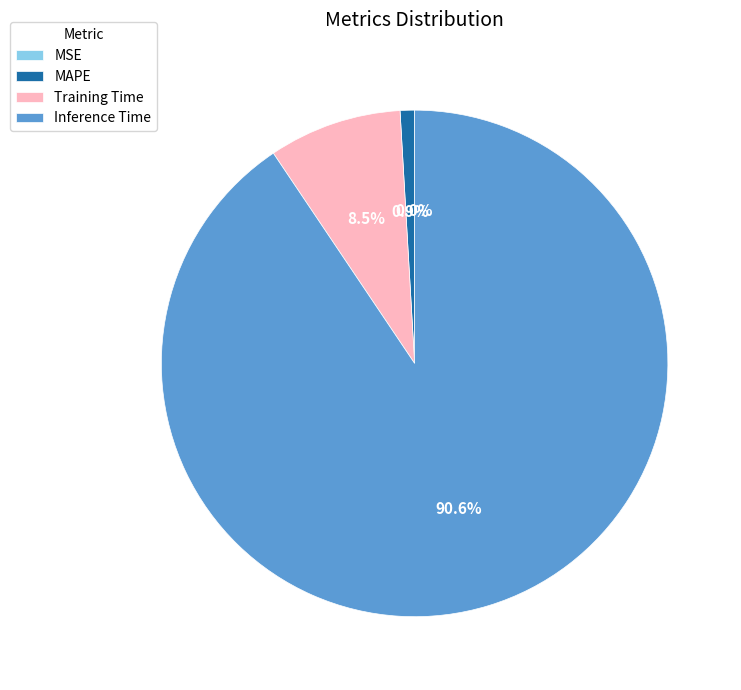

Does Inference Time represent more than half of the total?

Yes